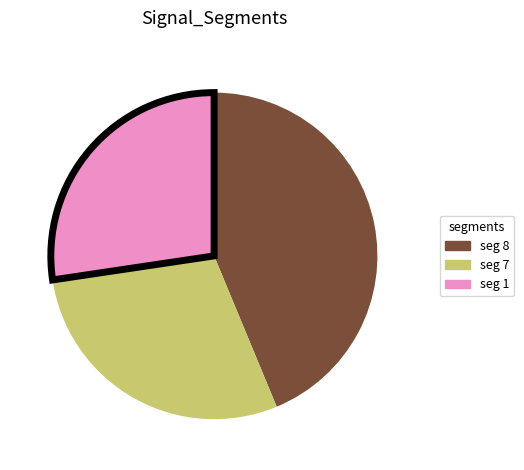

Does any single category account for the majority?

No